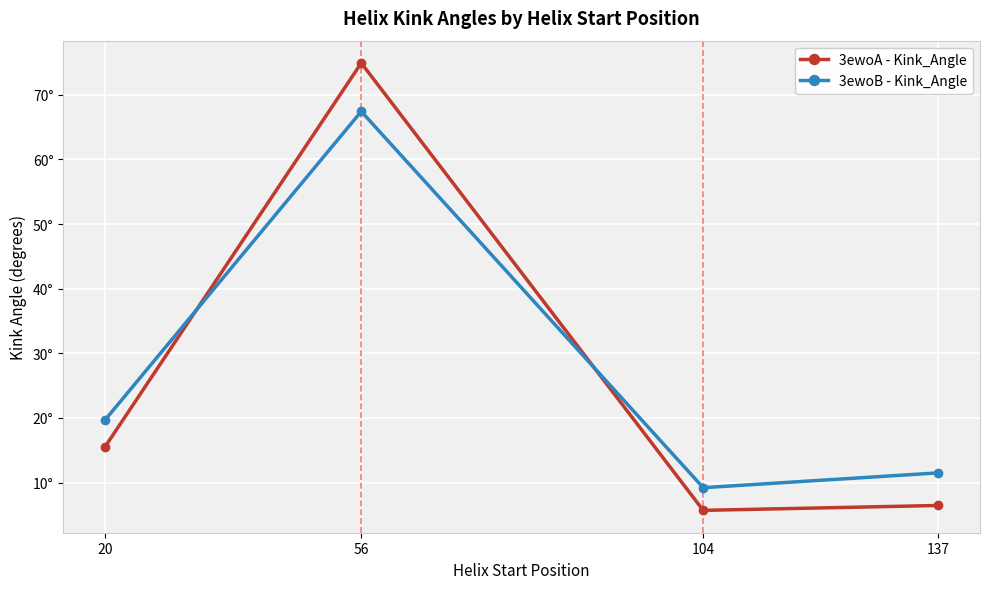

Does the chart have visible grid lines?

Yes